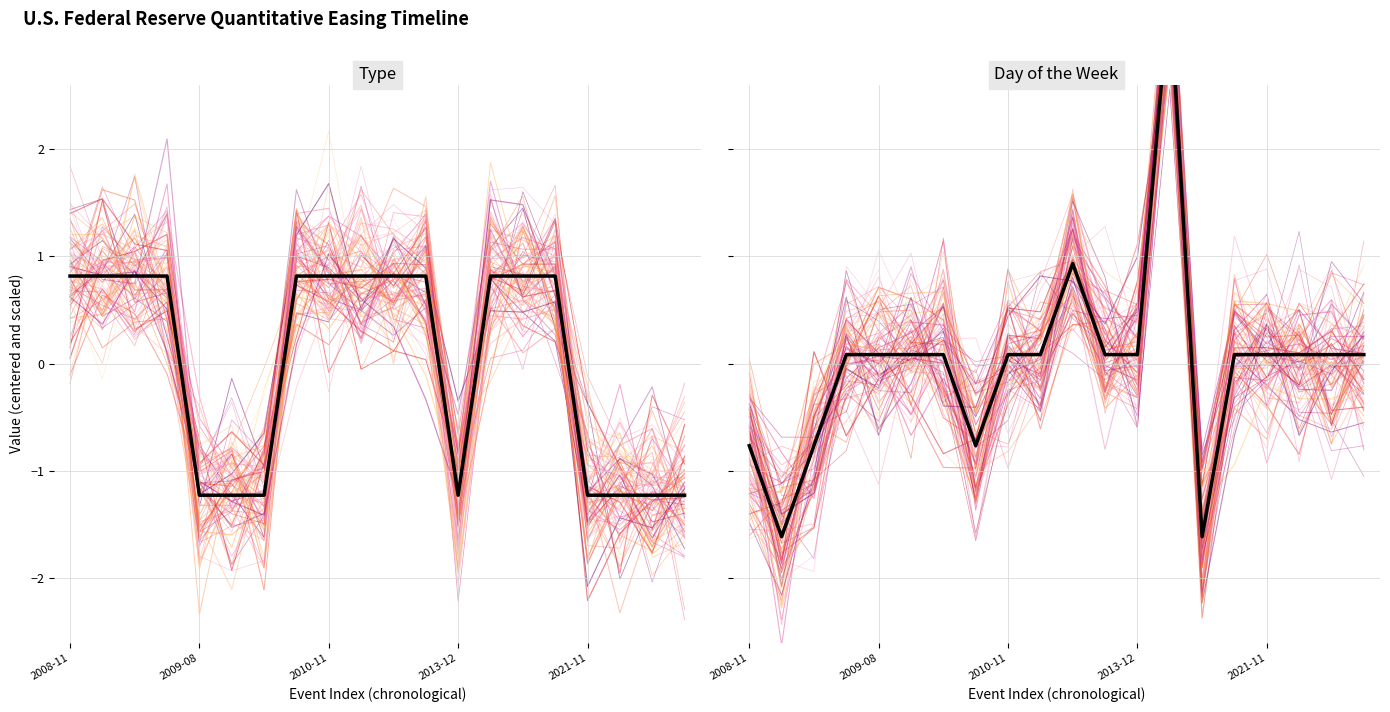

What is the minimum value for Type?

-1.2